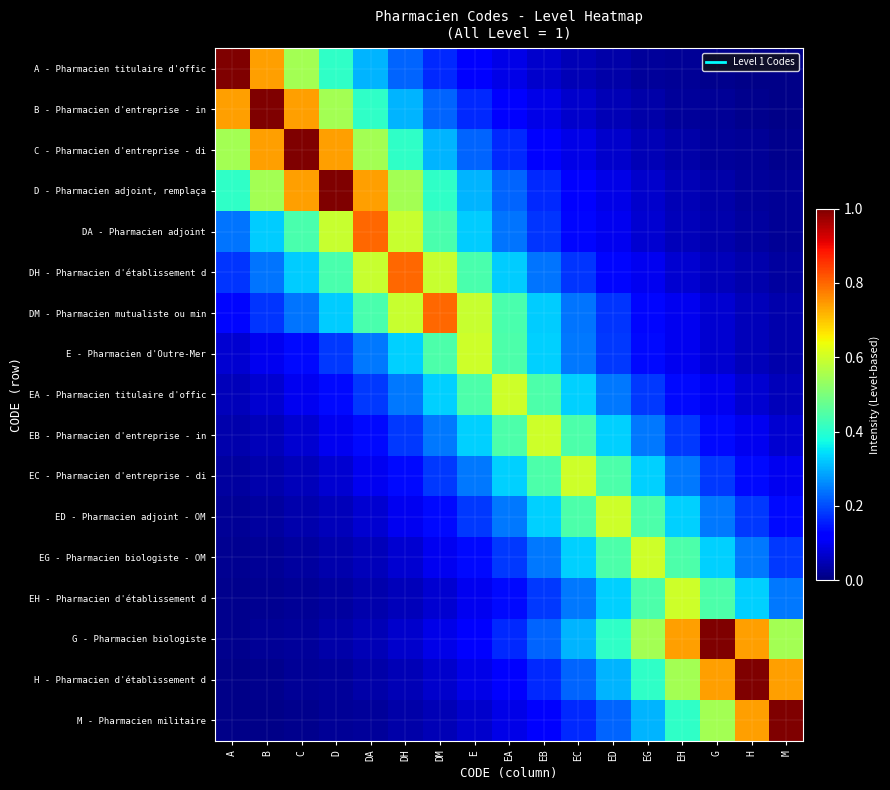

What is the total value across all series at ED?

4.2